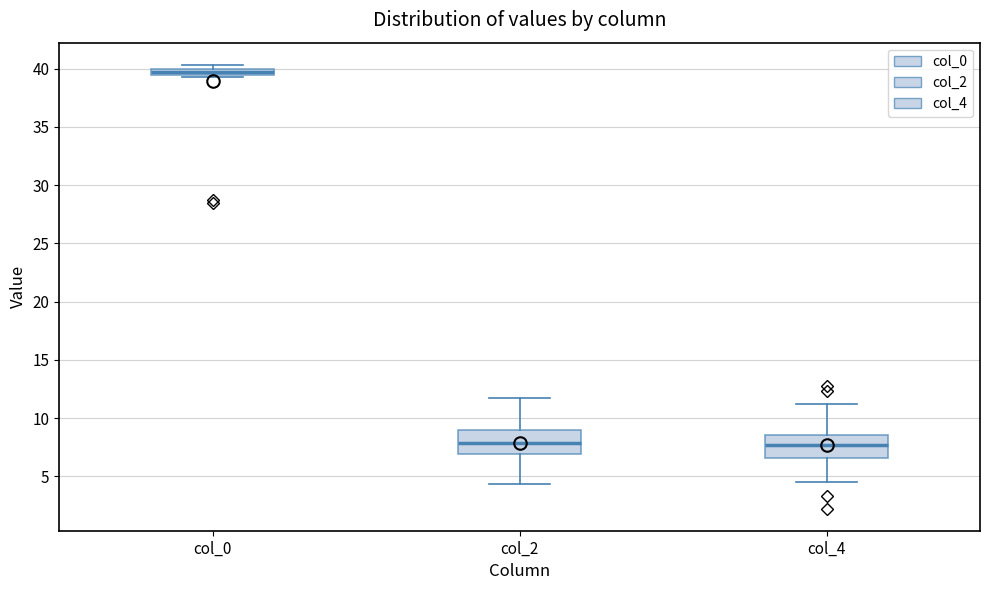

Which box has the highest median line?

col_0